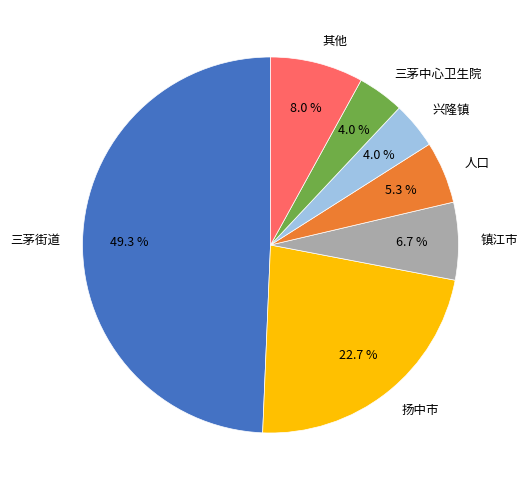

How much of the chart is everything except 扬中市?

77.3%